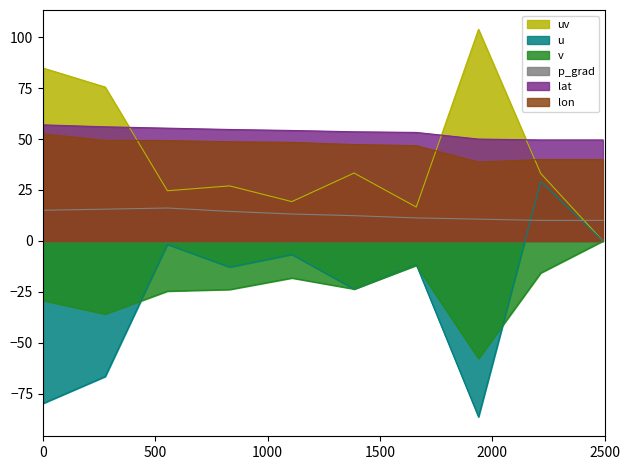

True or false: lon and p_grad intersect in this chart.

False